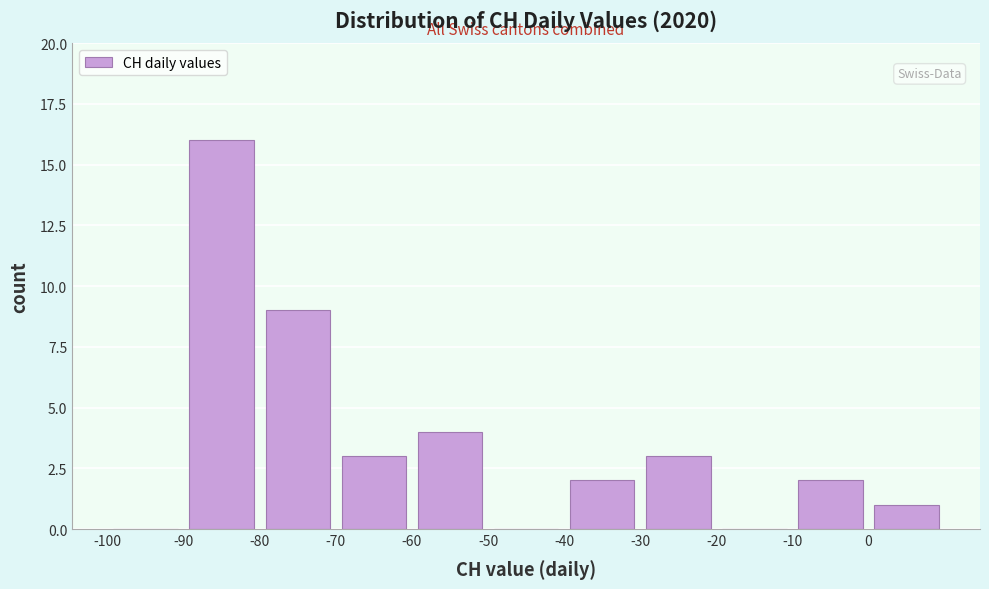

Over which range of the x-axis is the bar tallest?

-90 to -80